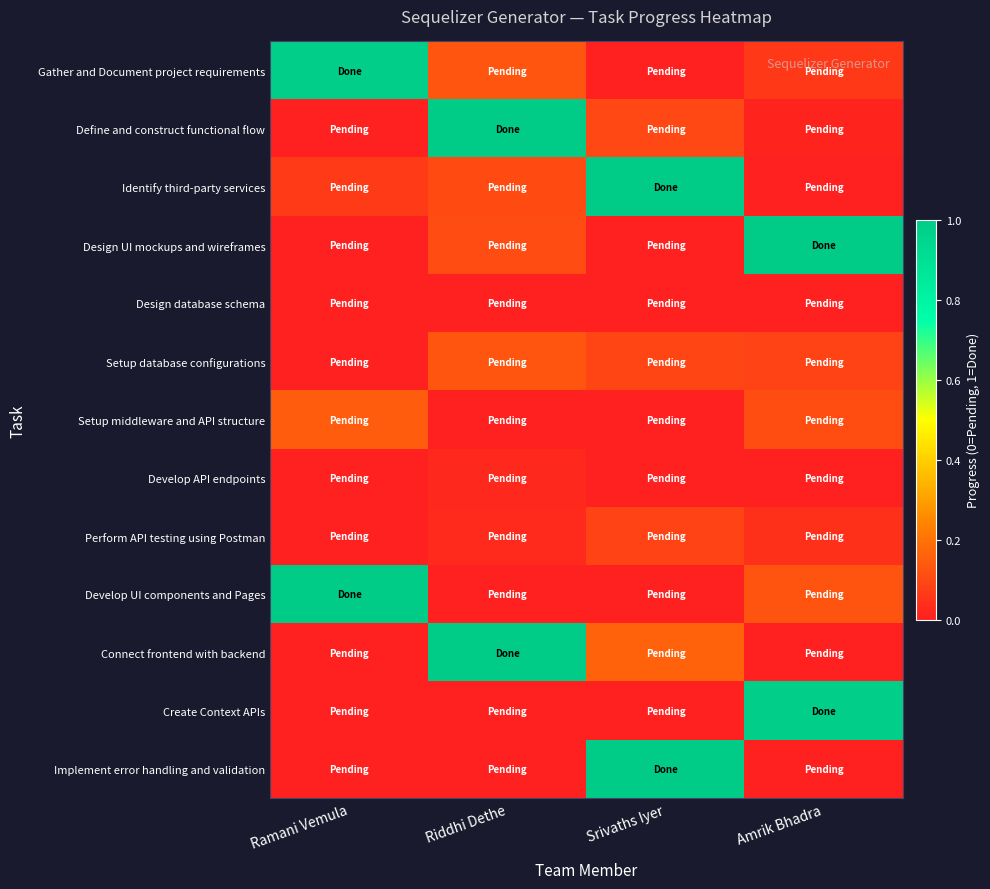

At how many categories does at least one series exceed 0?

4